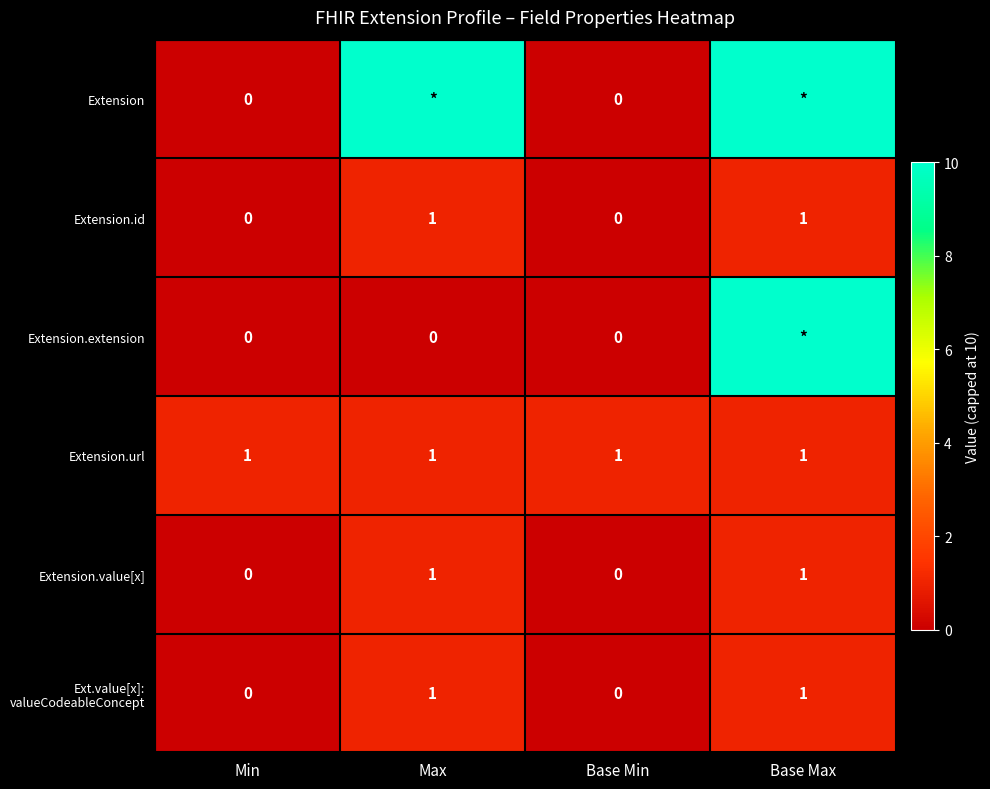

How many Extension.id values are between 0 and 1?

4